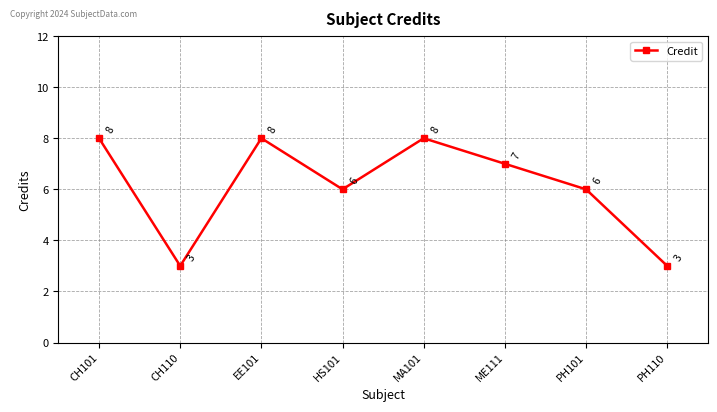

What position from the right is CH110?

7